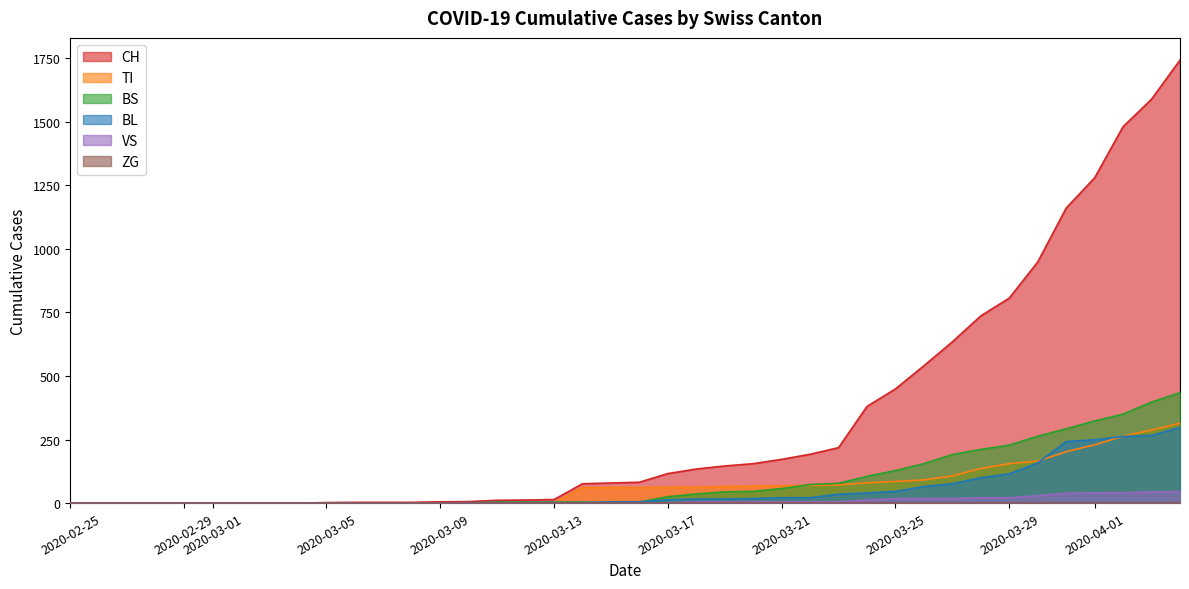

How many values in VS are above zero?

19